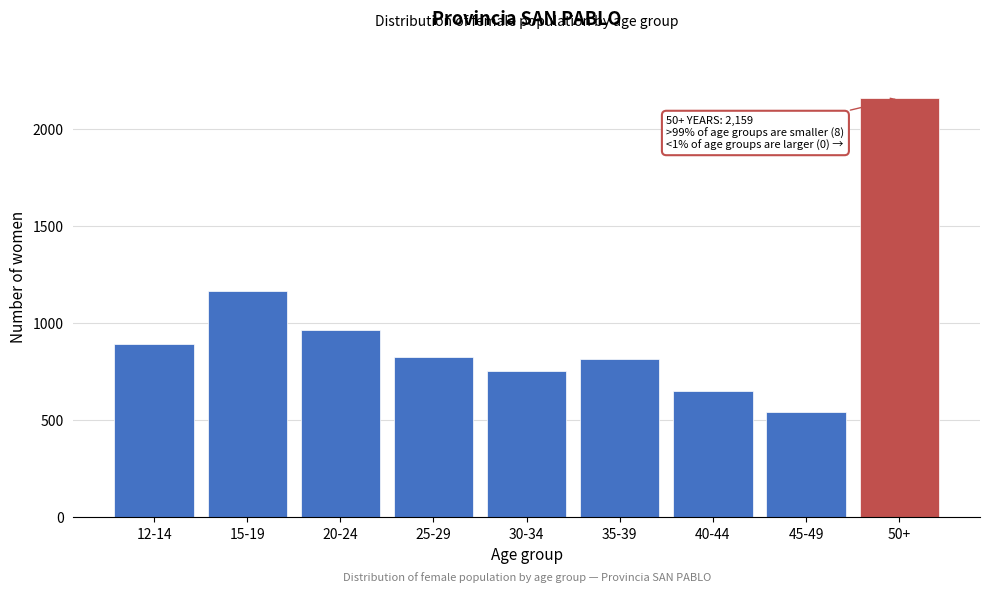

What is the label of the 4th bar from the left?

25-29